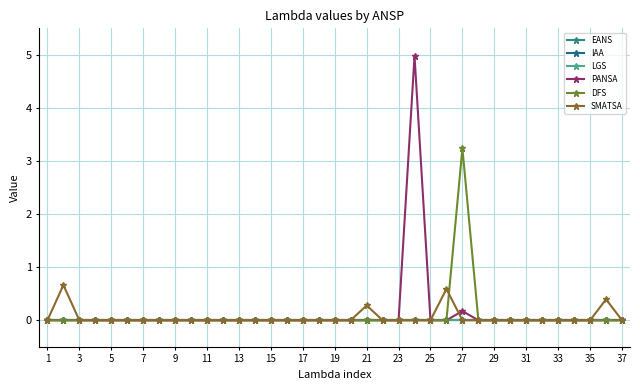

True or false: SMATSA and EANS intersect in this chart.

False